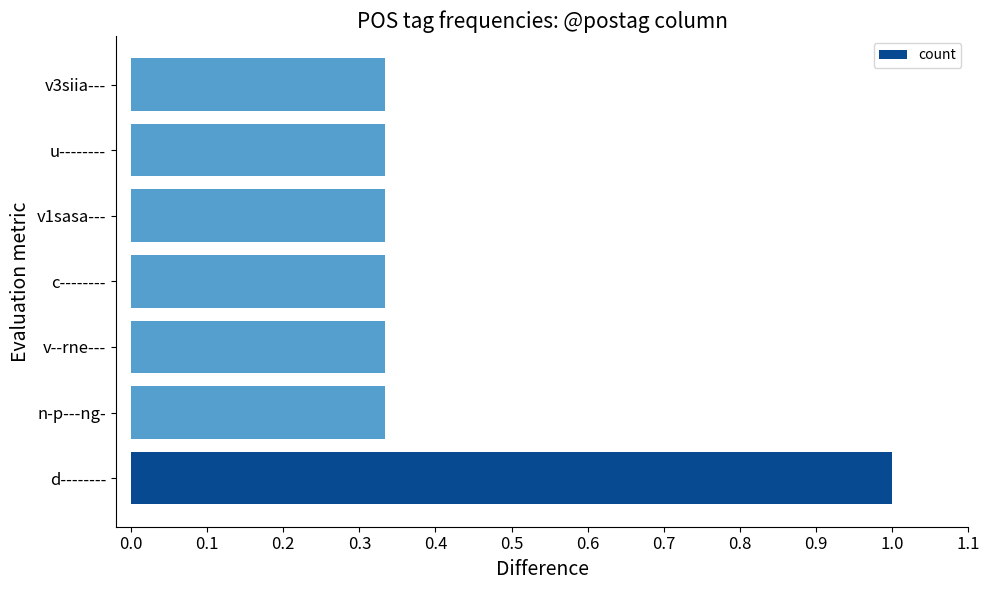

True or false: the data shows 0.5 at v--rne---.

False